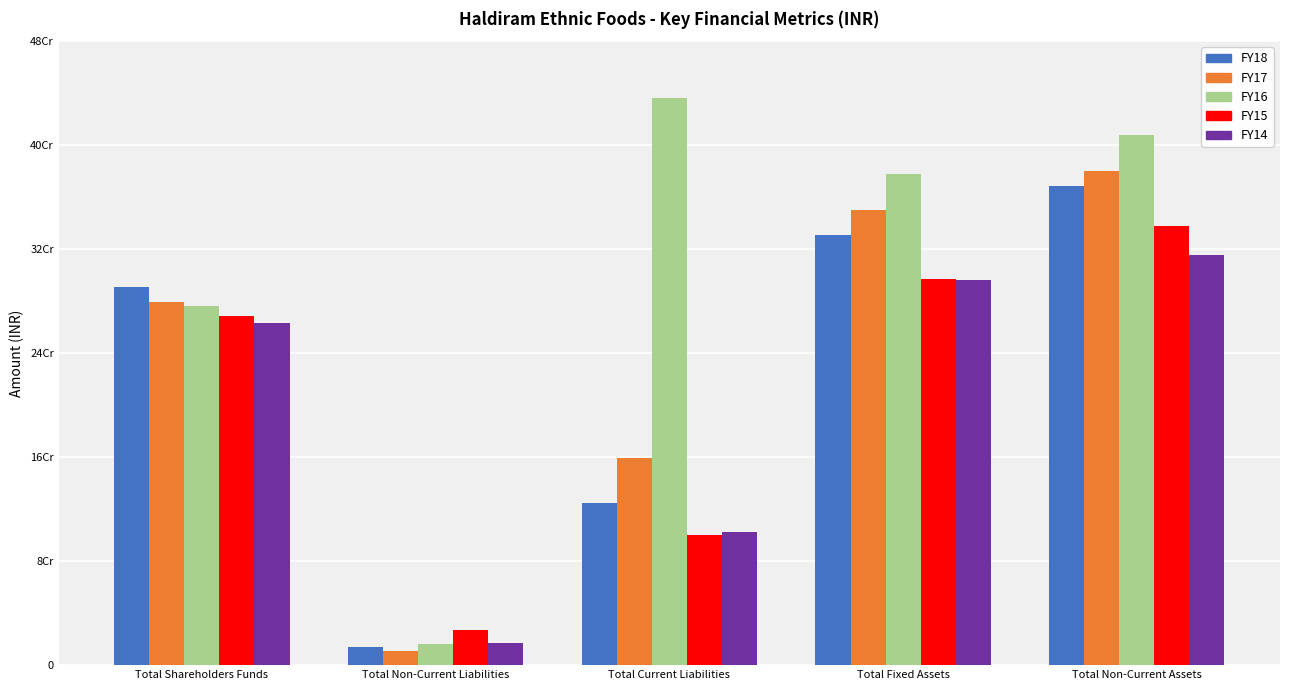

Which series has the largest range (max minus min)?

FY16